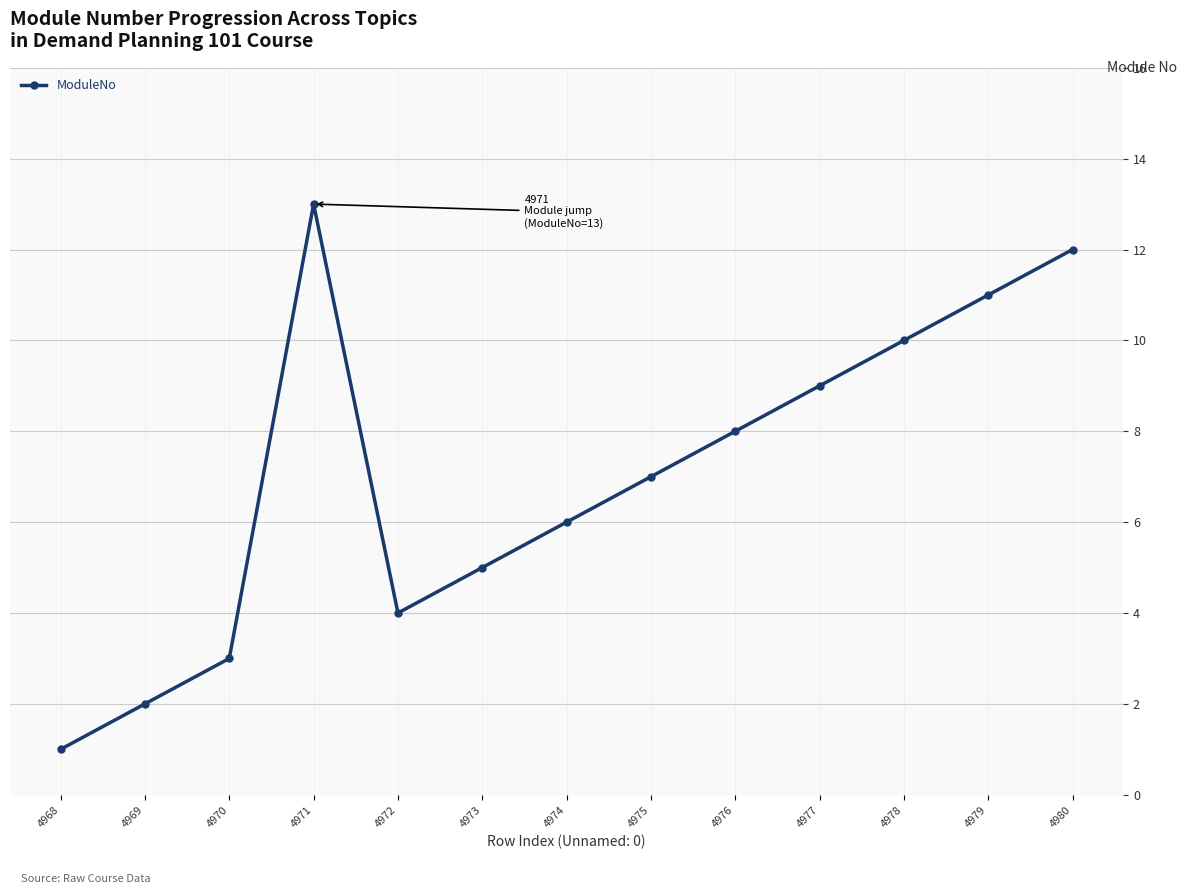

Approximately how many times larger is the value at 4979 compared to 4968?

11.0